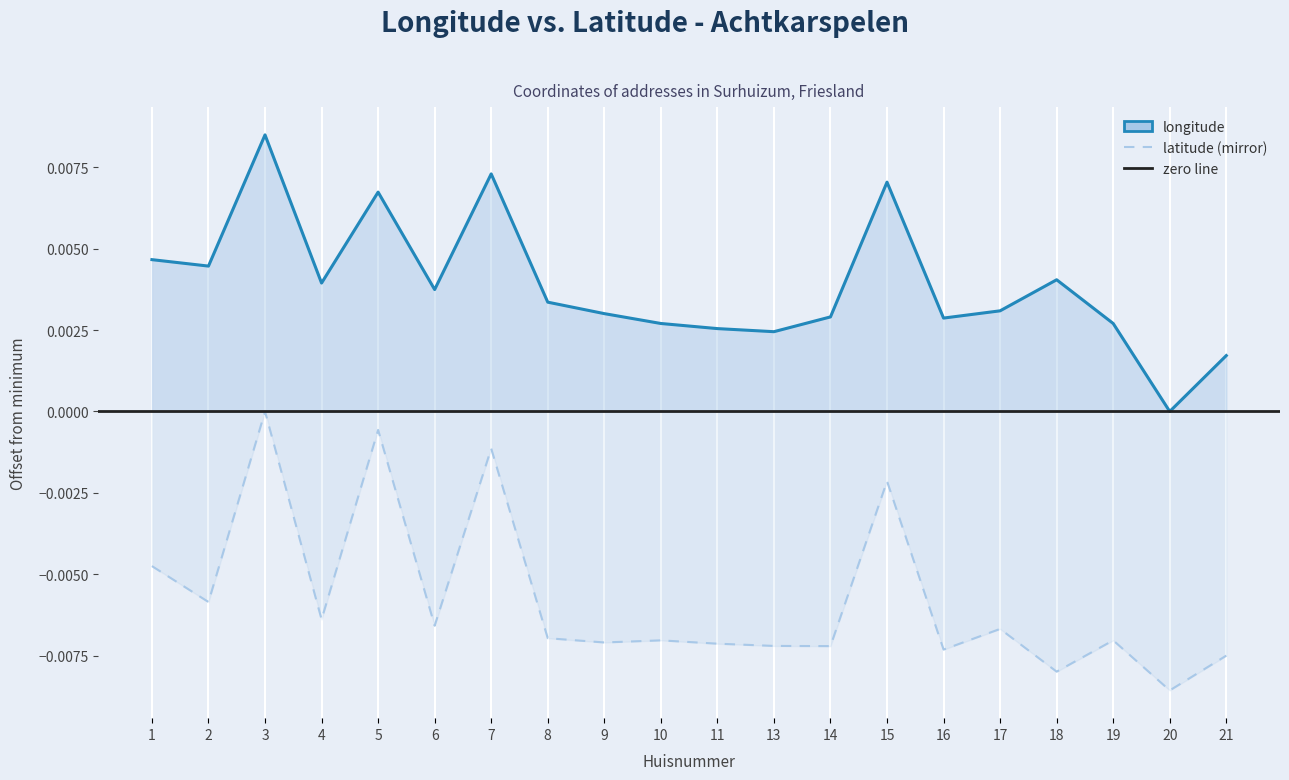

What is the sum of all latitude values?

-0.1